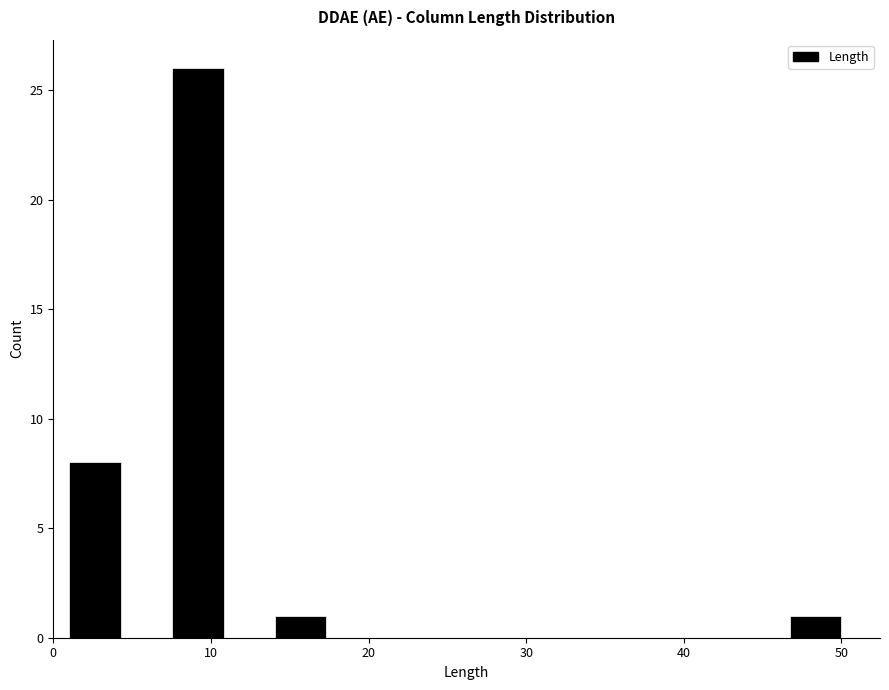

Around what value on the x-axis is the tallest bar? Give the approximate position of its centre, as read against the axis.

9